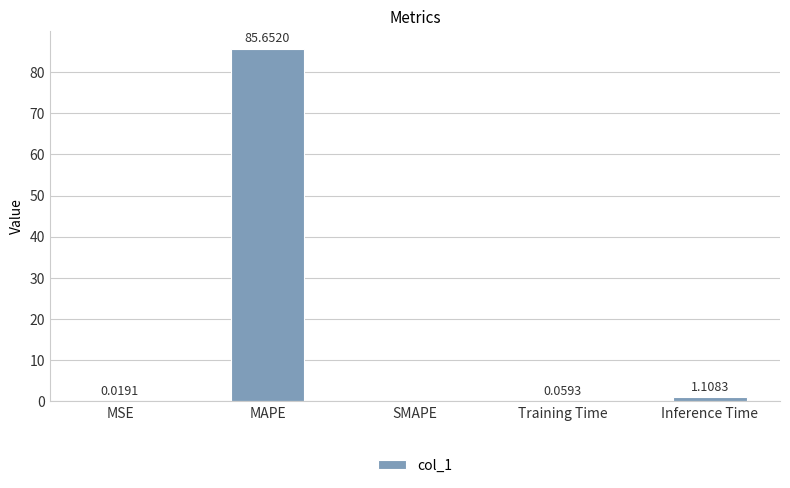

What is the change in value from MAPE to Training Time?

-85.6